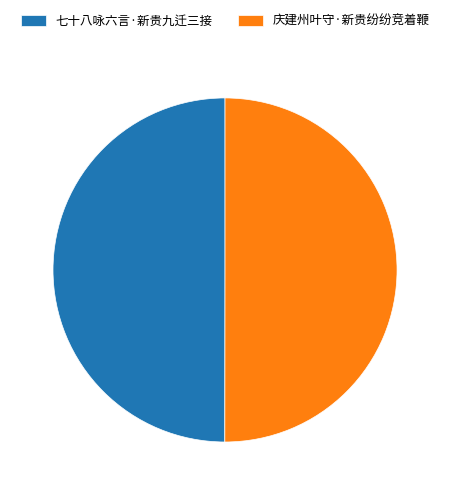

What is the ratio of the value at 七十八咏六言·新贵九迁三接 to the value at 庆建州叶守·新贵纷纷竞着鞭?

1.0